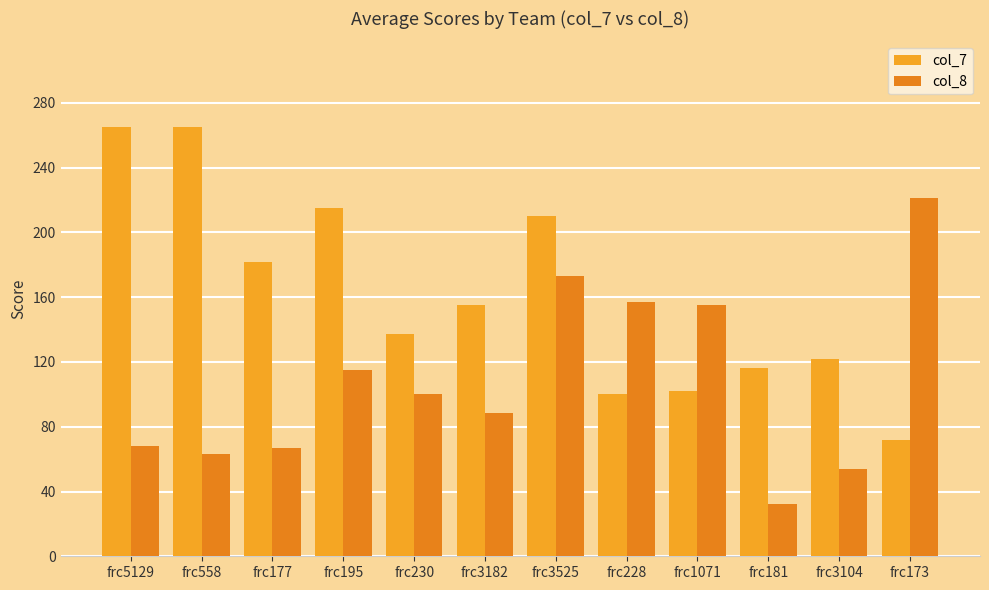

Where is col_7 nearest to the value 168?

frc3182